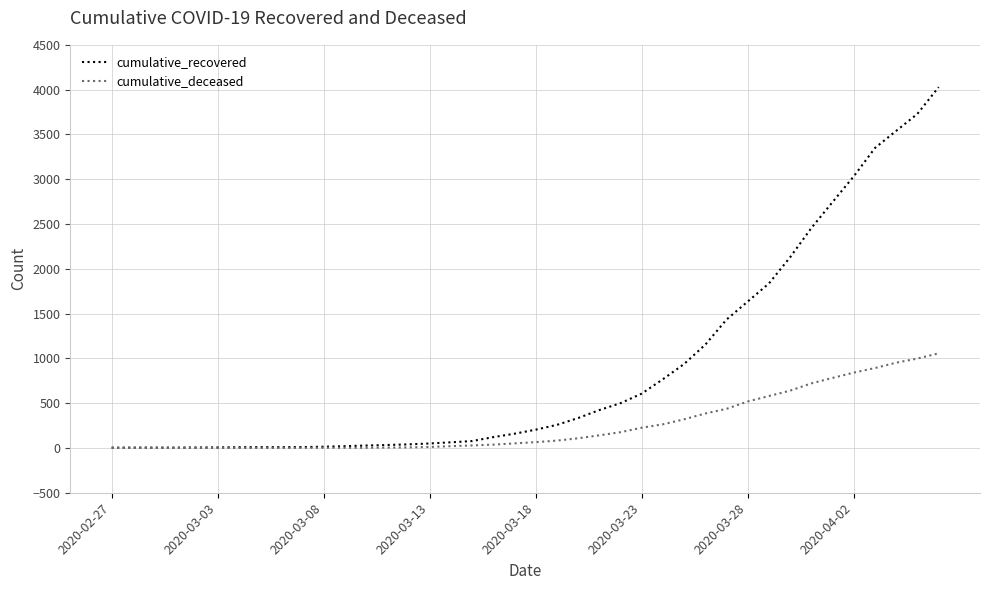

What is the highest value of the cumulative_recovered series?

4028